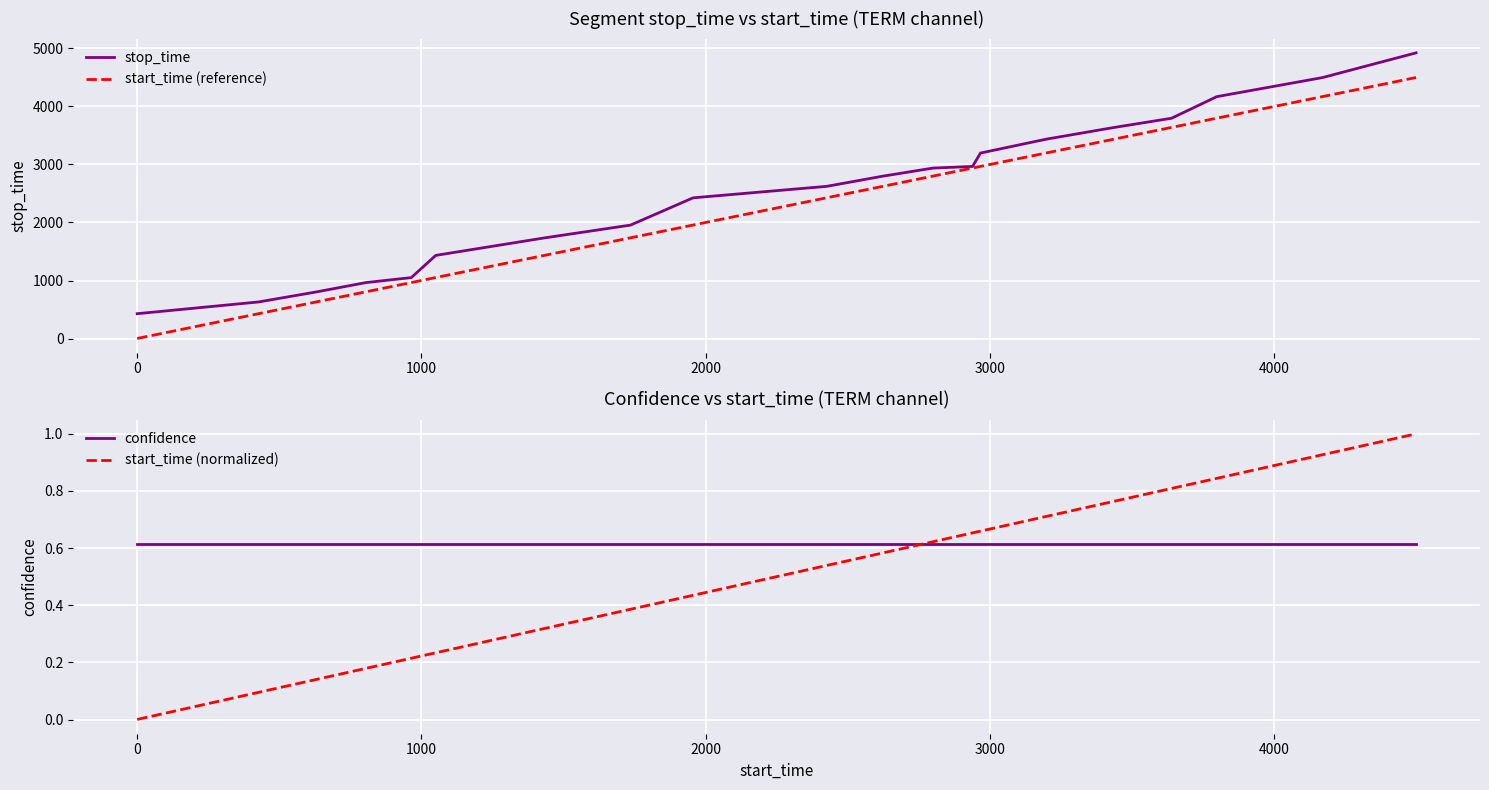

True or false: start_time (normalized) and start_time (reference) intersect in this chart.

False